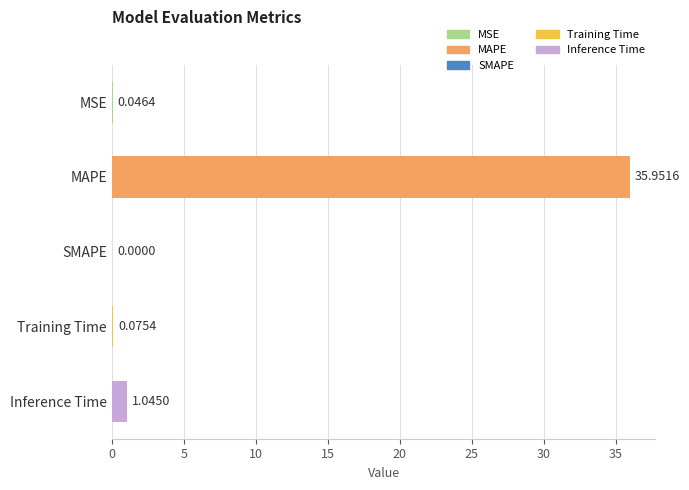

What is the change in value from SMAPE to Training Time?

+0.1